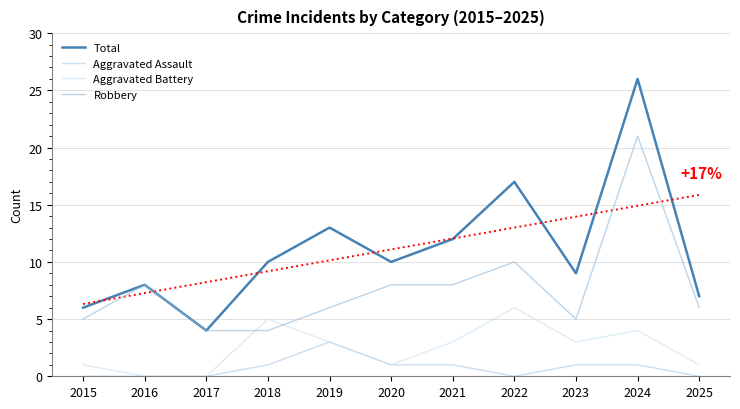

What are all the series names shown in the legend?

Total, Aggravated Assault, Aggravated Battery, Robbery